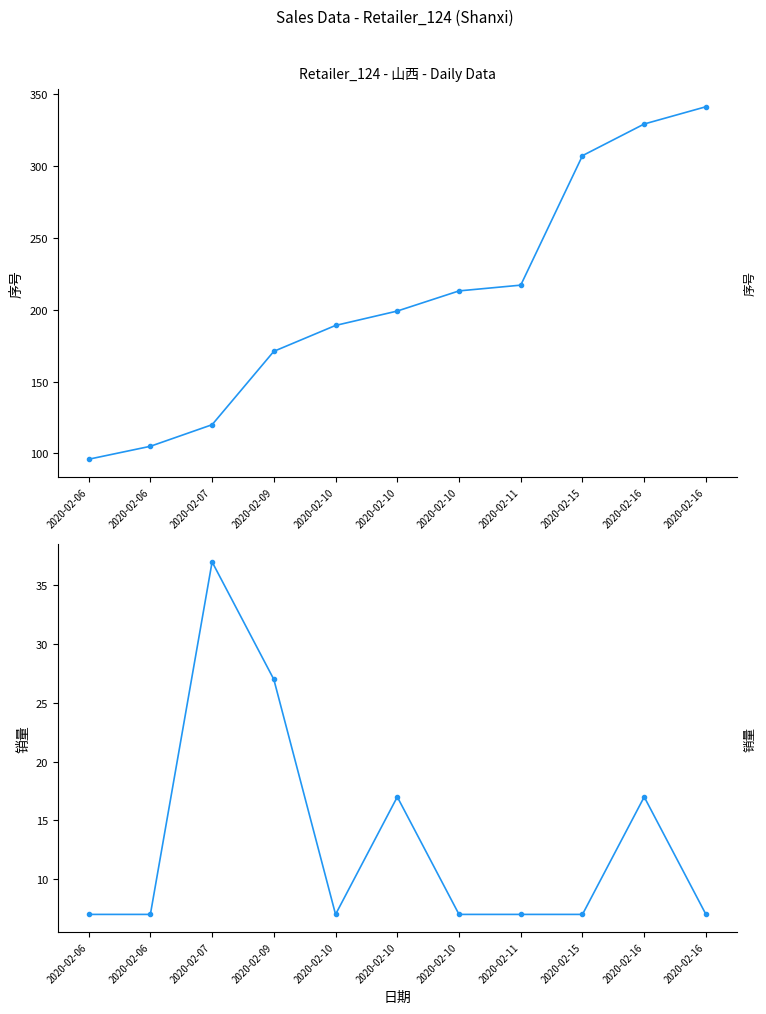

Is the value of 销量 at 2020-02-11 greater than the value of 序号 at 2020-02-09?

No